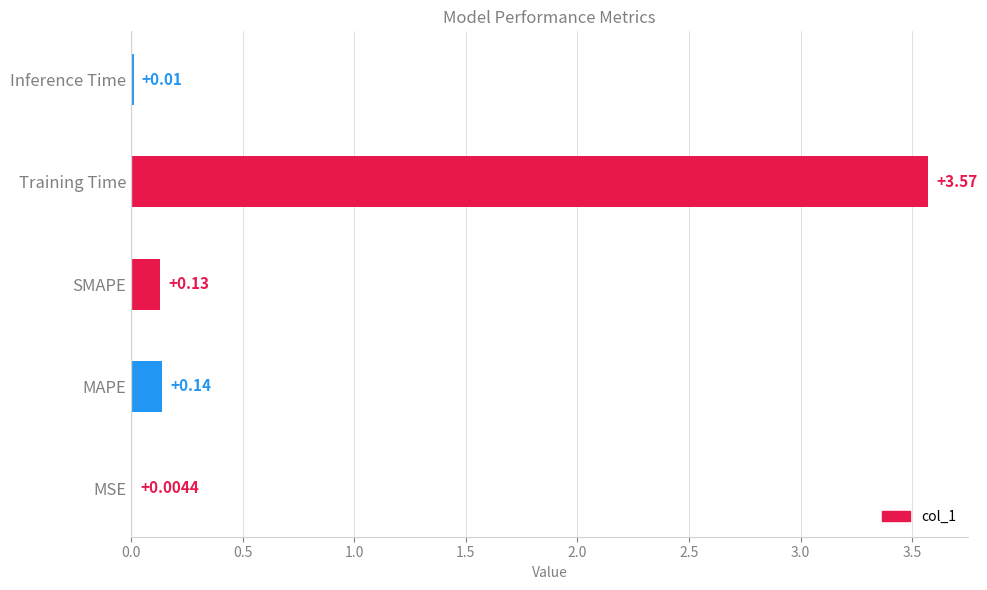

At which category does the chart reach its peak across all series?

Training Time